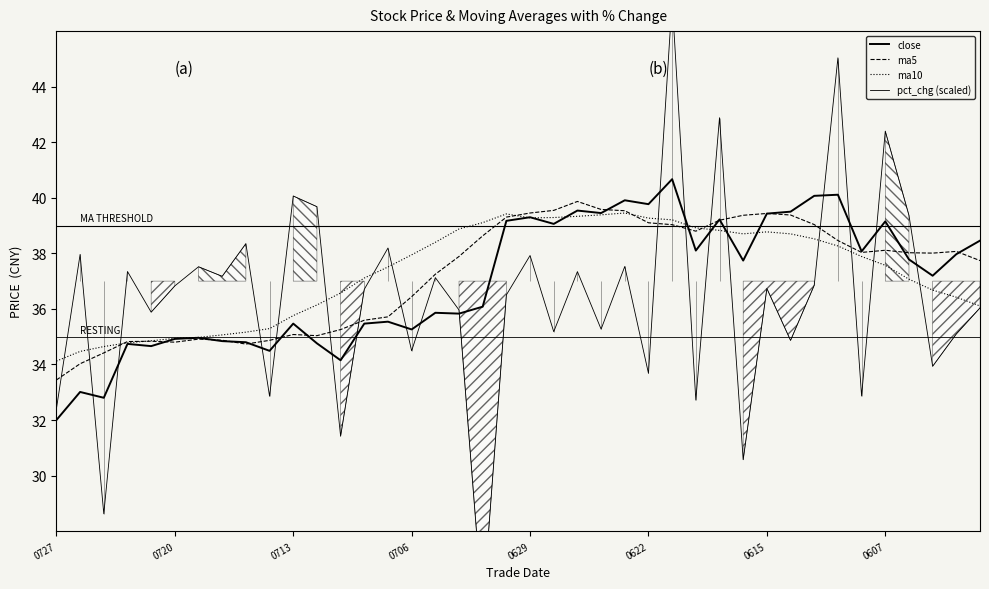

List the labels in order of ma5 value, smallest first.

0727, 0720, 0713, 8, 0622, 0706, 0629, 9, 0607, 0615, 11, 10, 12, 13, 14, 15, 16, 39, 17, 37, 36, 34, 38, 35, 33, 18, 27, 26, 32, 25, 28, 19, 29, 31, 30, 20, 24, 21, 23, 22